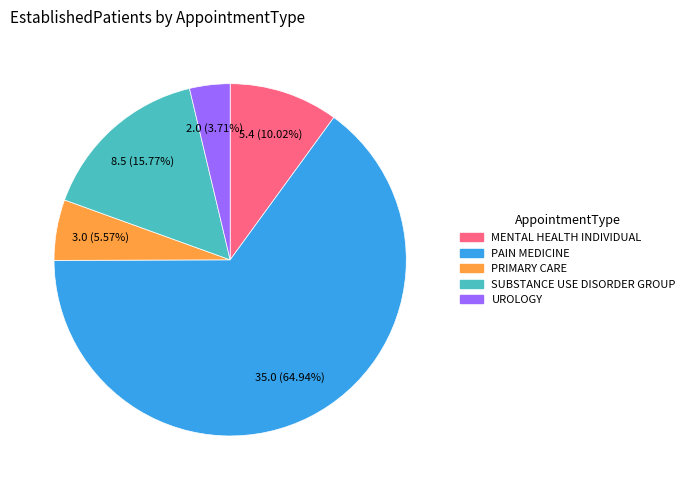

What percentage is the SUBSTANCE USE DISORDER GROUP slice, to the nearest percent?

16%